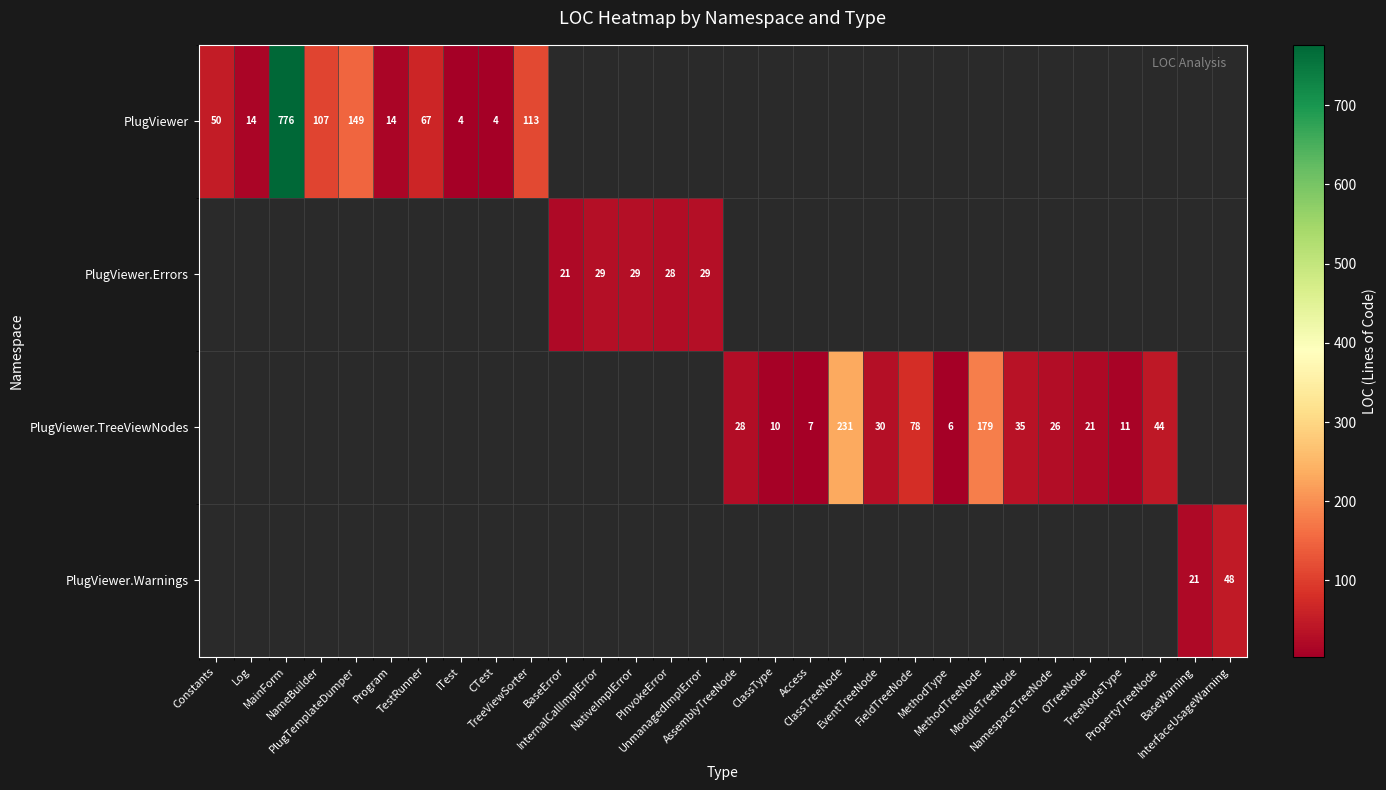

Is the value of PlugViewer.TreeViewNodes at Log greater than the value of PlugViewer at ModuleTreeNode?

No